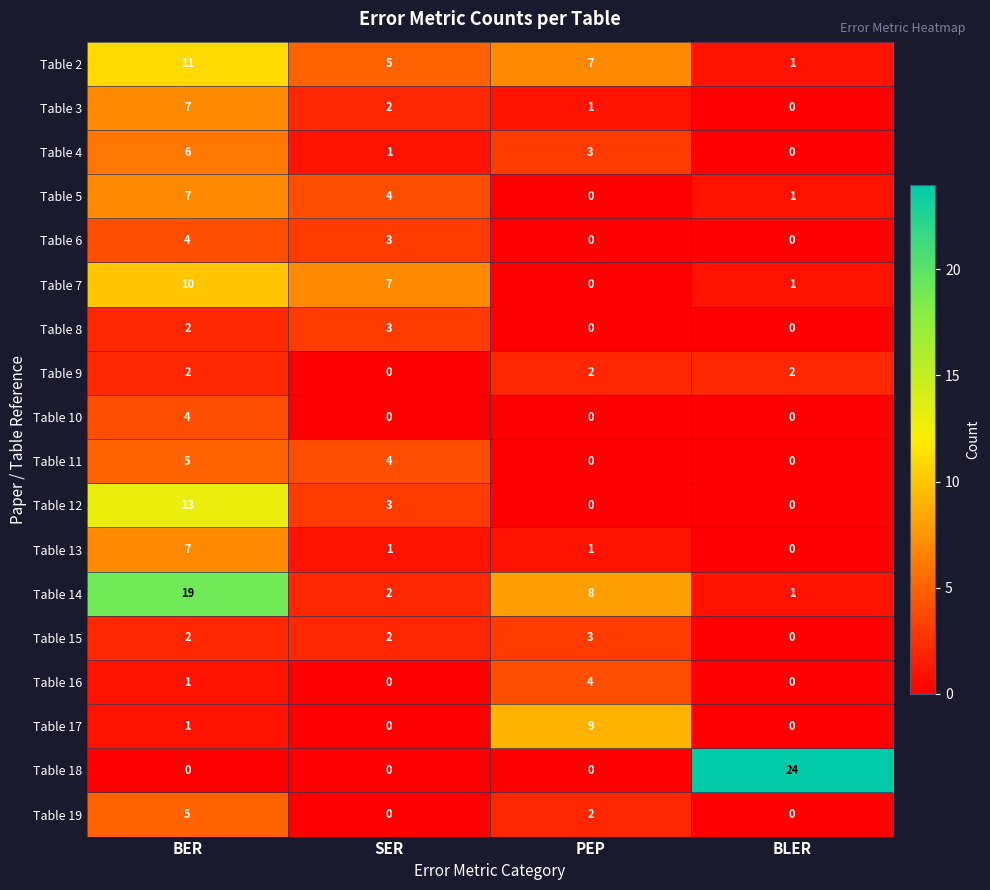

At which label does Table 14 reach its peak?

BER